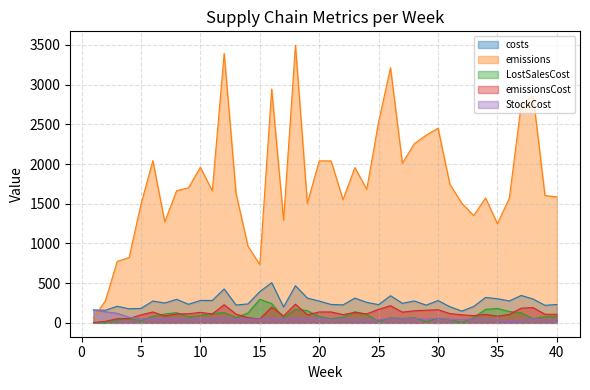

What is the value of the LostSalesCost point at the 37th from the left?

127